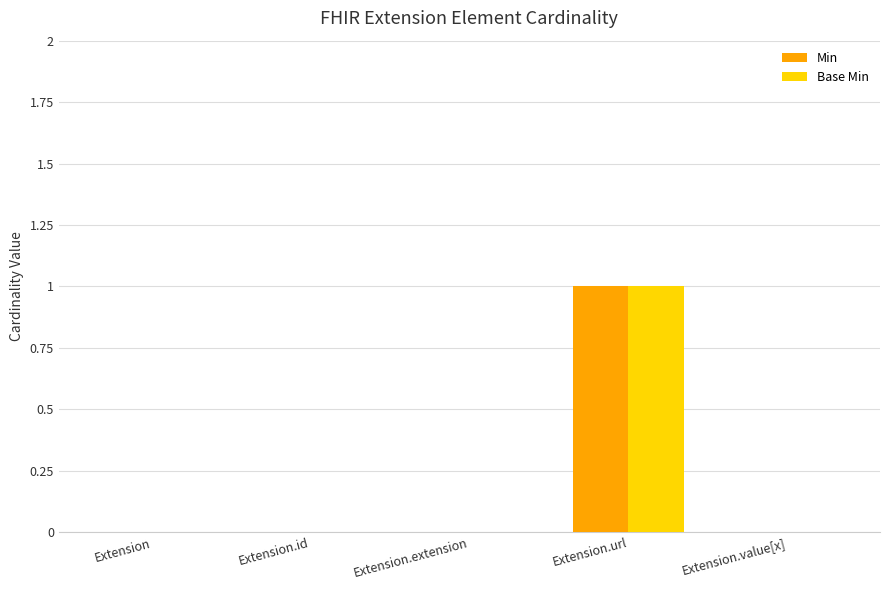

Reading right to left, list all the values displayed in this chart.

Min: Extension.value[x]=0	Extension.url=1	Extension.extension=0	Extension.id=0	Extension=0
Base Min: Extension.value[x]=0	Extension.url=1	Extension.extension=0	Extension.id=0	Extension=0